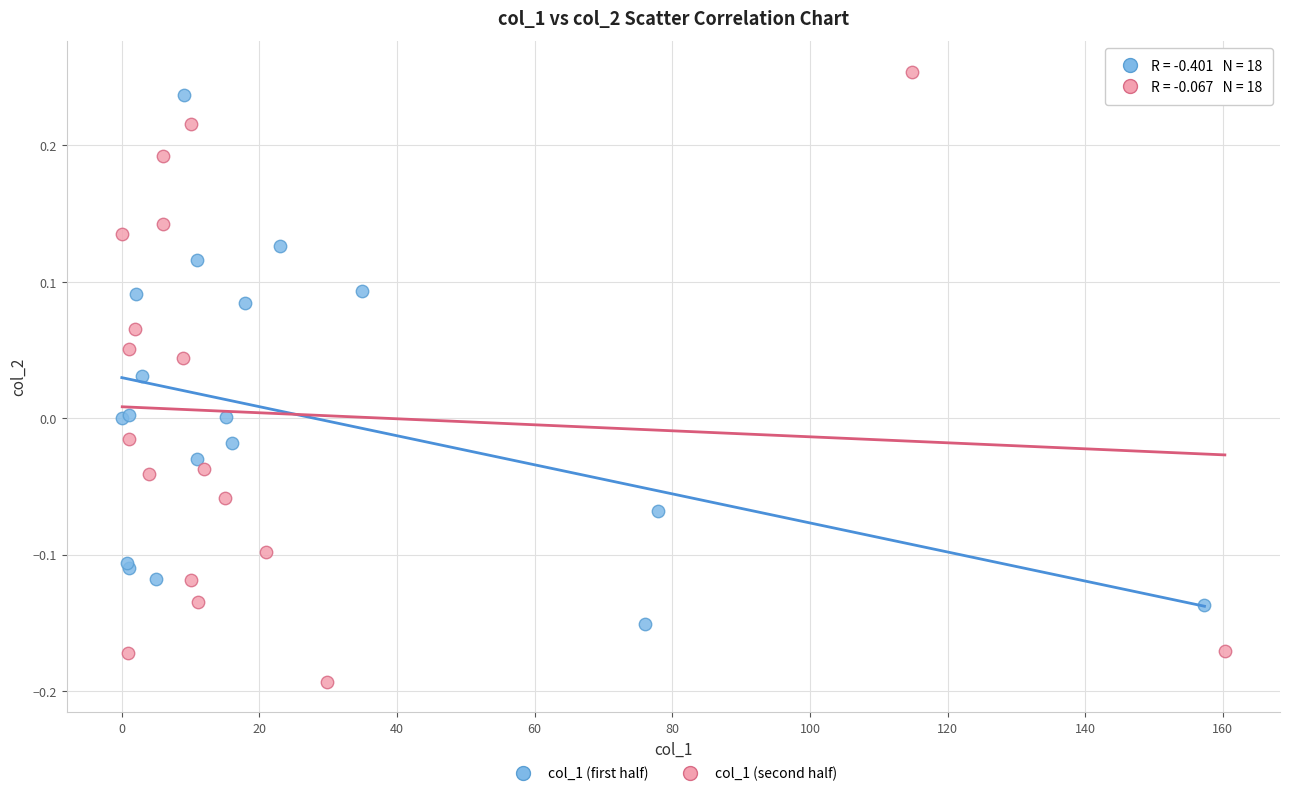

Which series contains the highest Y value?

col_1 (second half)